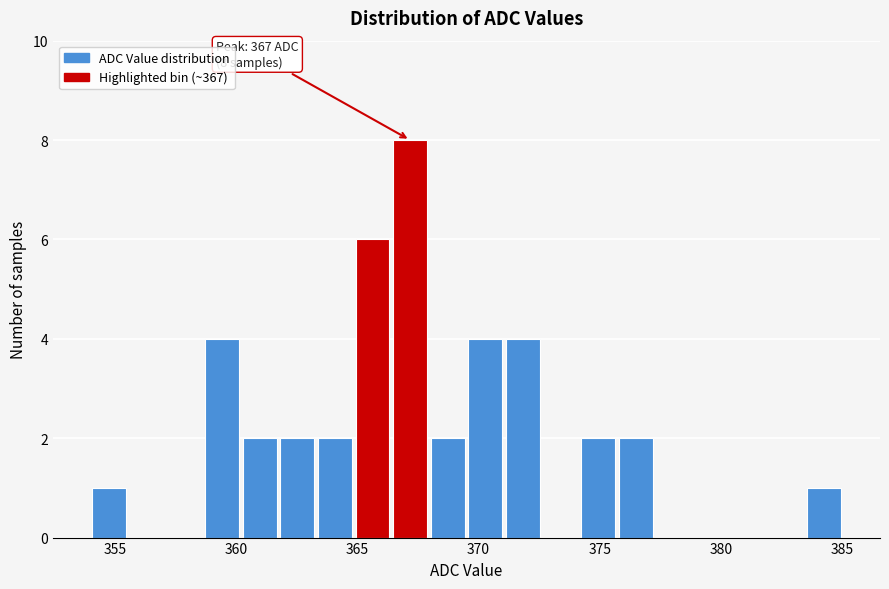

Read against the x-axis, roughly where is the centre of the tallest bar?

367.0